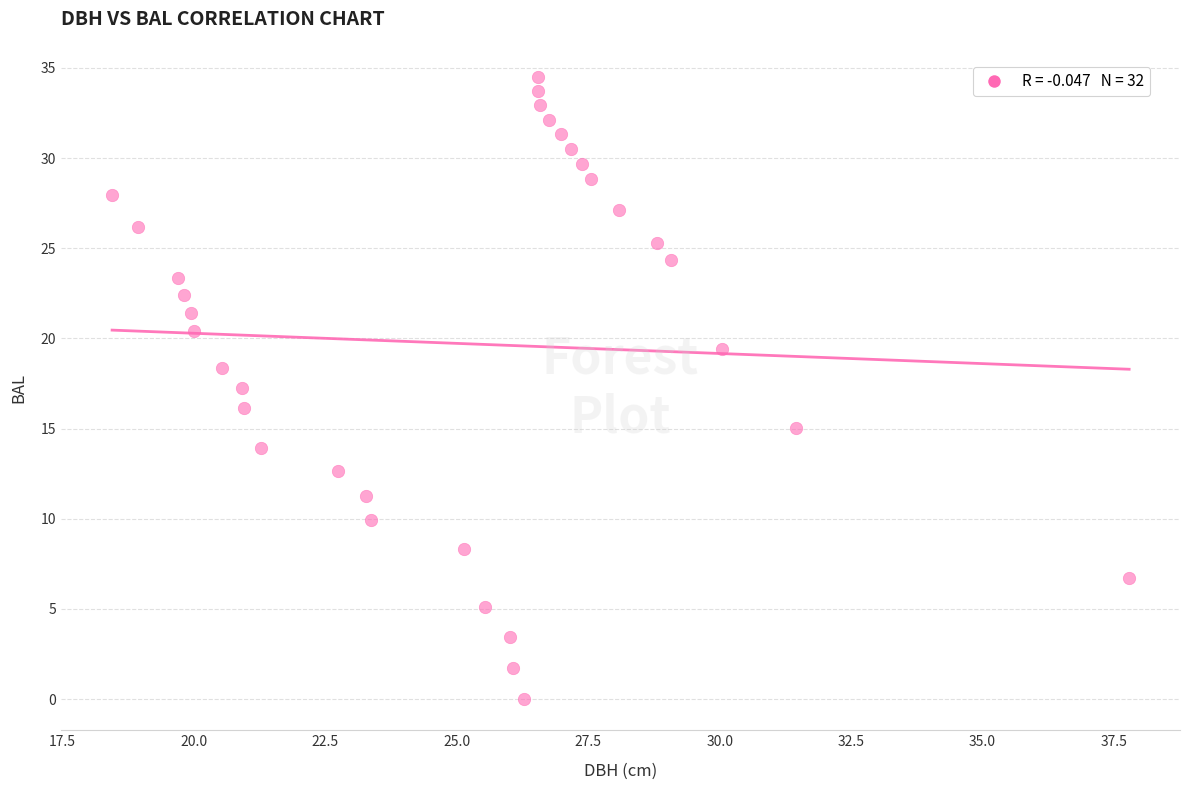

What is the range of Y values (max minus min)?

34.5